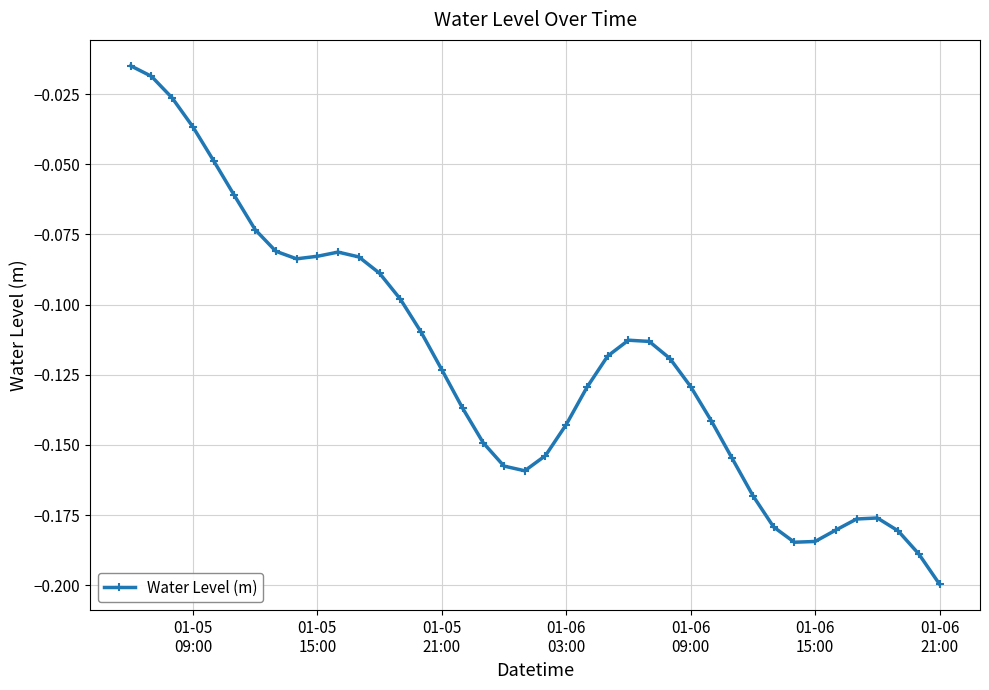

True or false: the data has more than 2 interior local peaks.

True